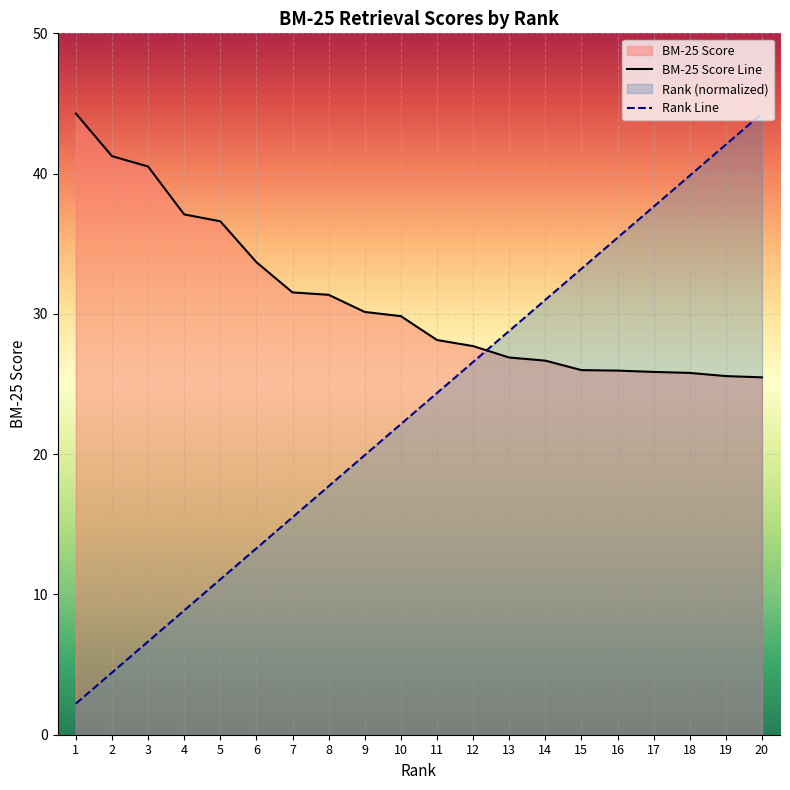

What is the sum of all Rank values?

465.0